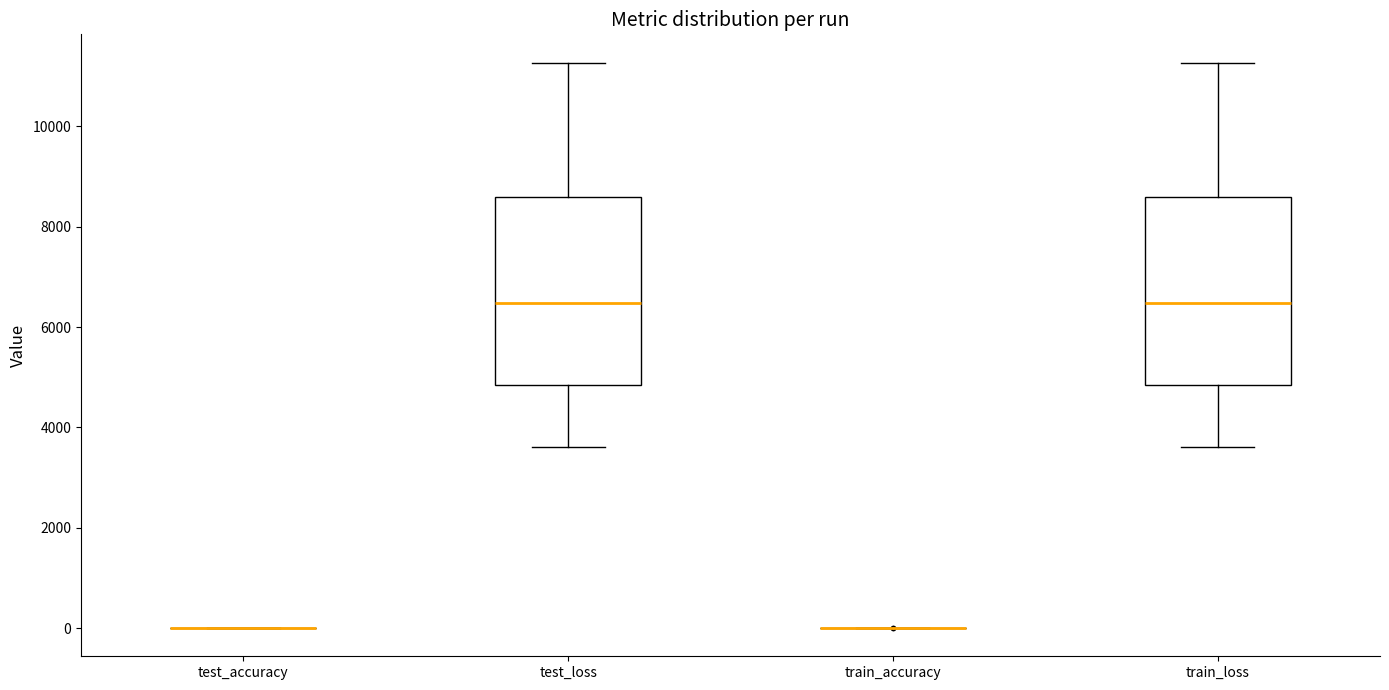

Reading left to right, transcribe this box plot: for each box, give where its median line is, the range the box spans, and where its two whiskers end, as read against the y-axis. The values are not printed on the chart, so give them approximately, as read against the axis.

test_accuracy: box collapsed to a line at 0, whiskers 0 to 0
test_loss: median 6400, box 4800 to 8600, whiskers 3600 to 11200
train_accuracy: box collapsed to a line at 0, whiskers 0 to 0
train_loss: median 6400, box 4800 to 8600, whiskers 3600 to 11200